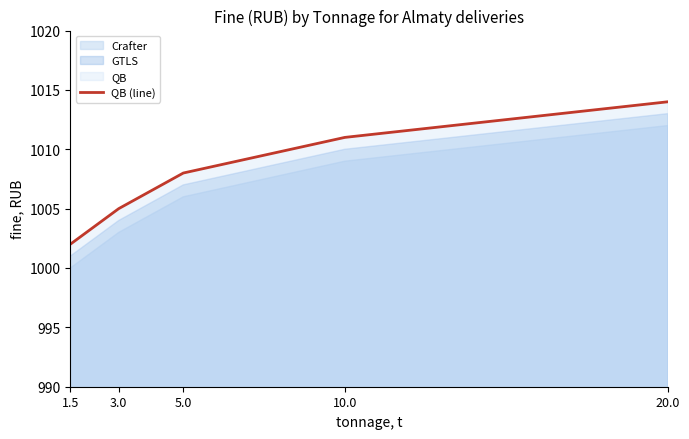

Does the chart display data point markers on the line(s)?

No